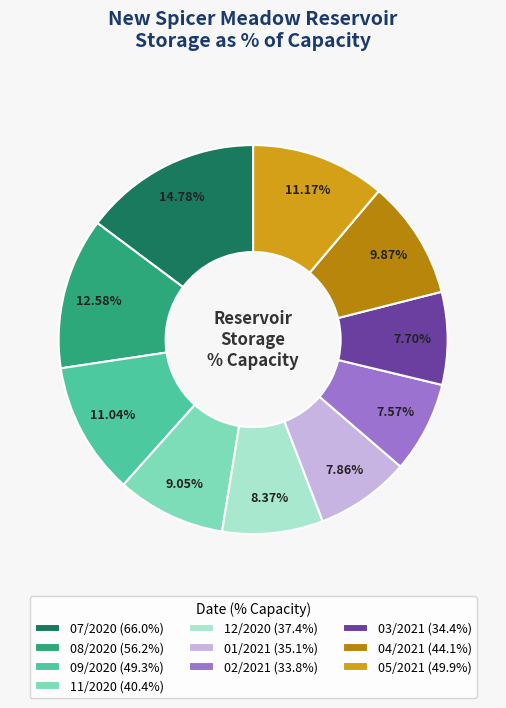

To the nearest percent, what percentage of the pie is 01/2021?

8%